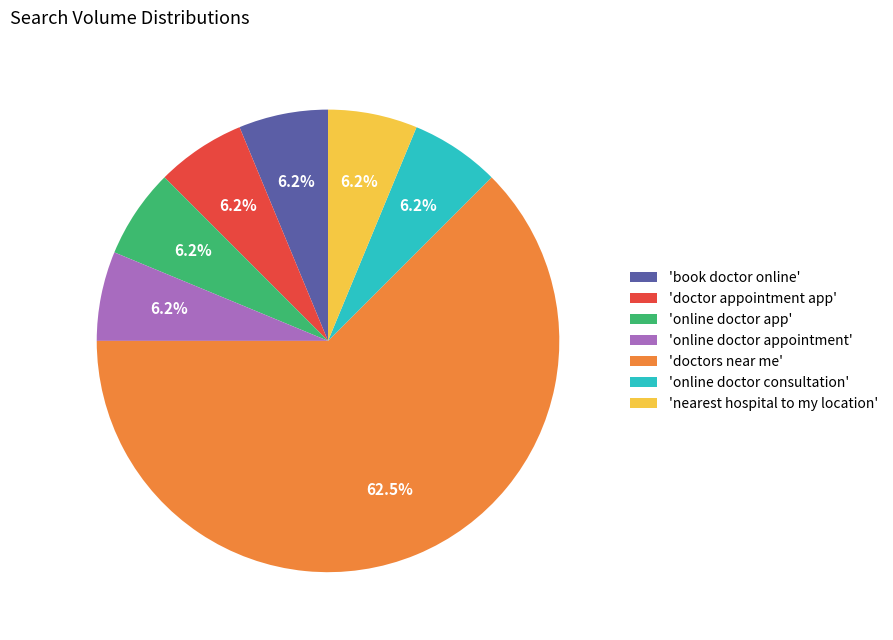

Is the sum of 'online doctor consultation' and 'book doctor online' greater than half?

No